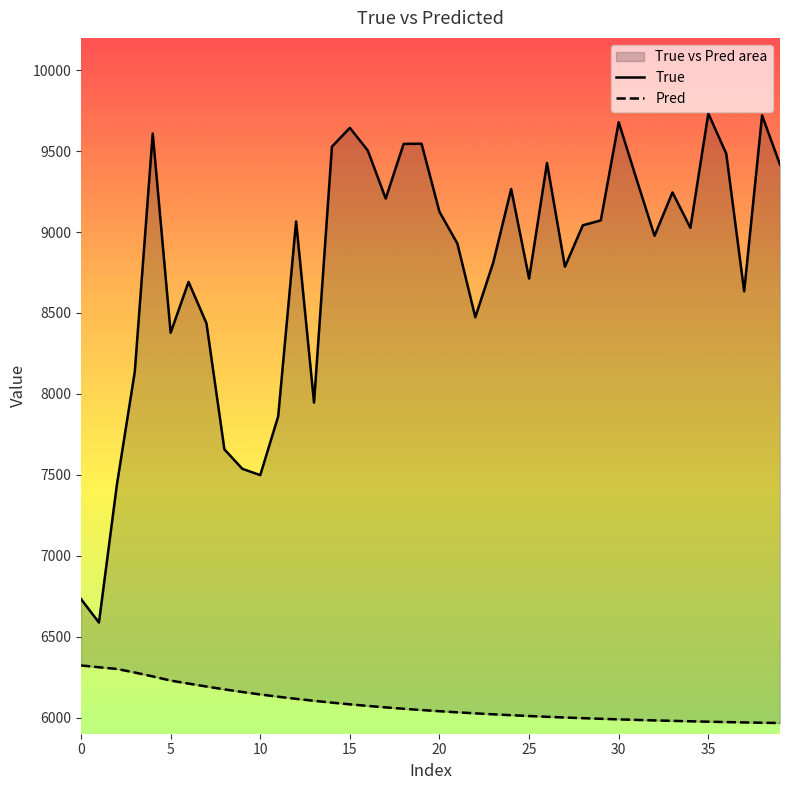

The value of Pred at 33 is 5979.5. True or false?

True